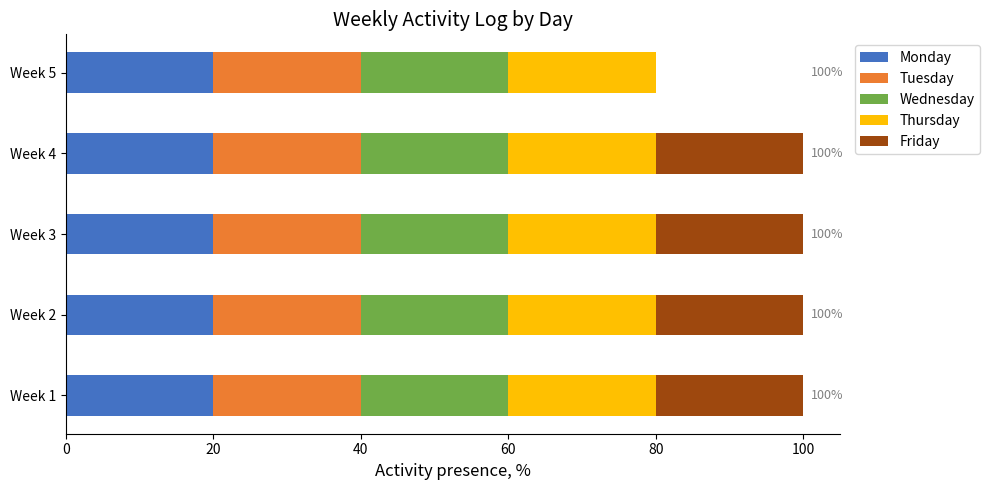

What is the maximum value for Monday?

20